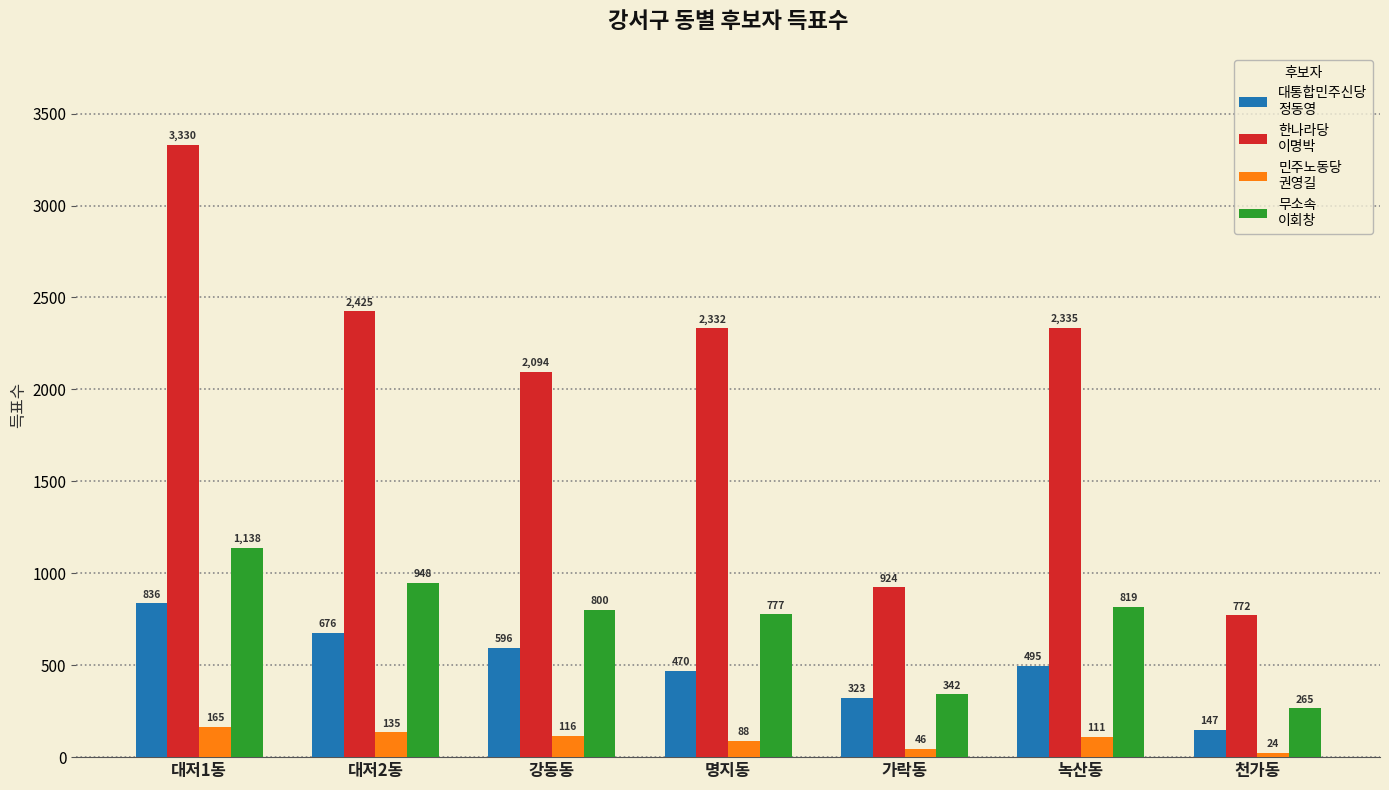

What is the total value across all series at 명지동?

3667